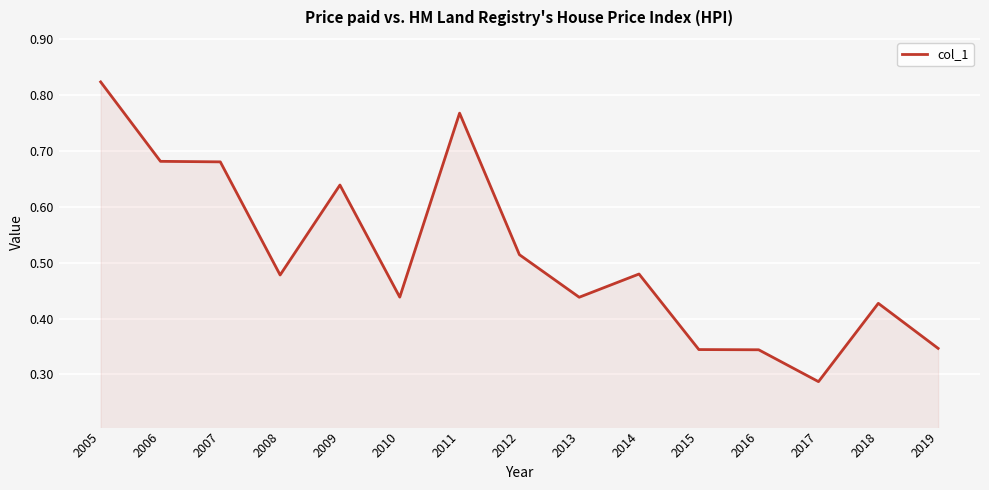

What is the change in value from 2009 to 2016?

-0.3